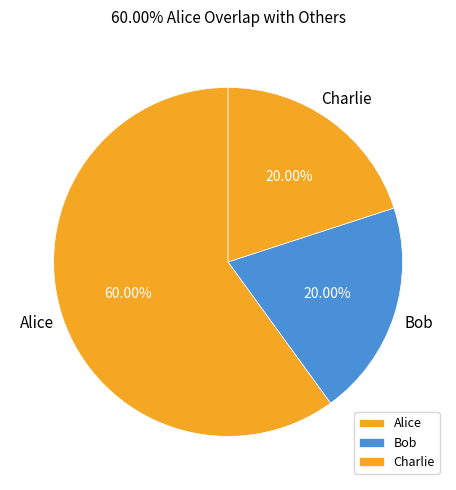

True or false: Bob accounts for 6% of the total.

False